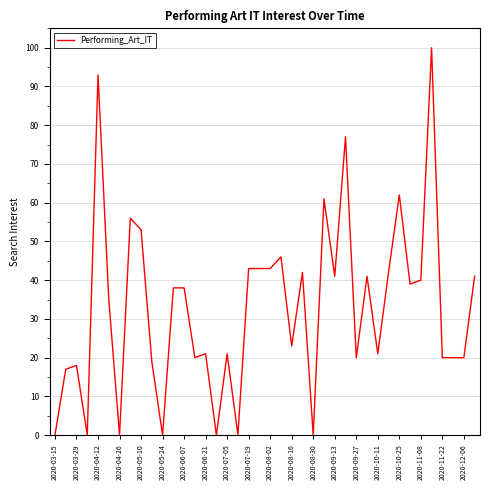

What is the maximum value shown in the chart?

100